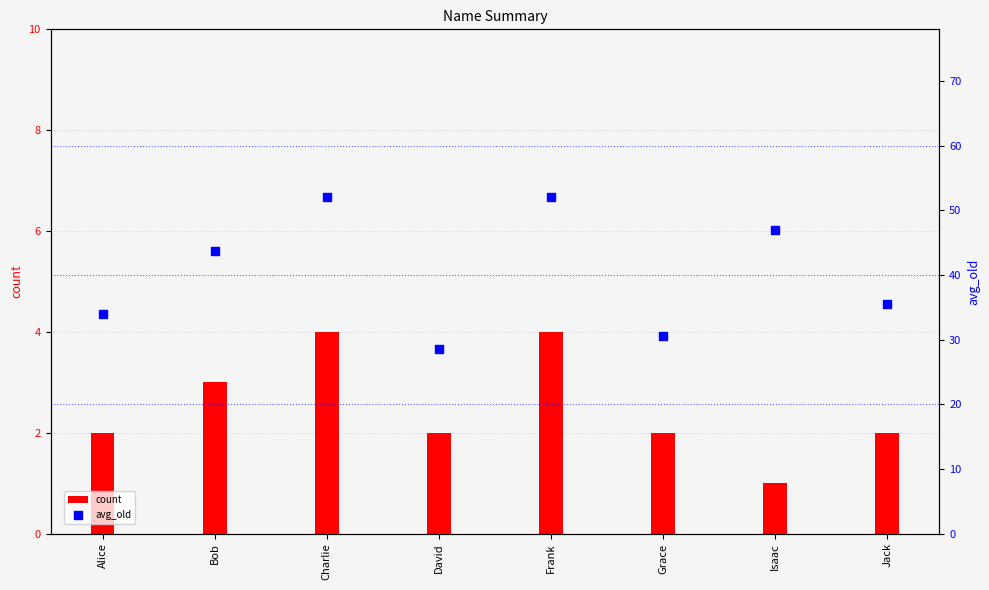

At which category is the sum across all series the highest?

Charlie